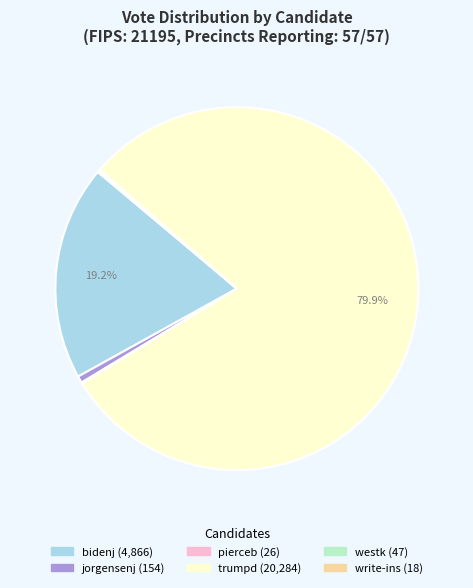

What portion of the pie excludes bidenj?

80.8%